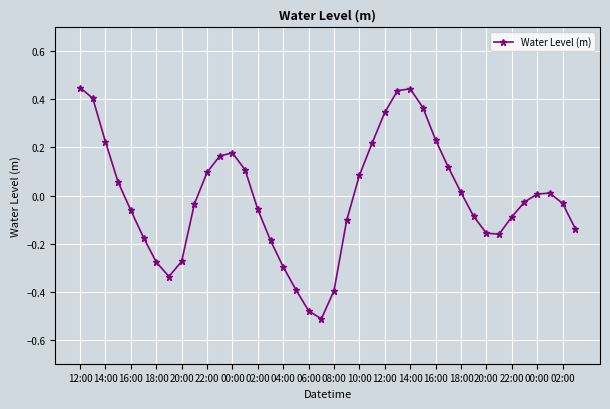

What is the difference between the maximum and minimum values?

1.0